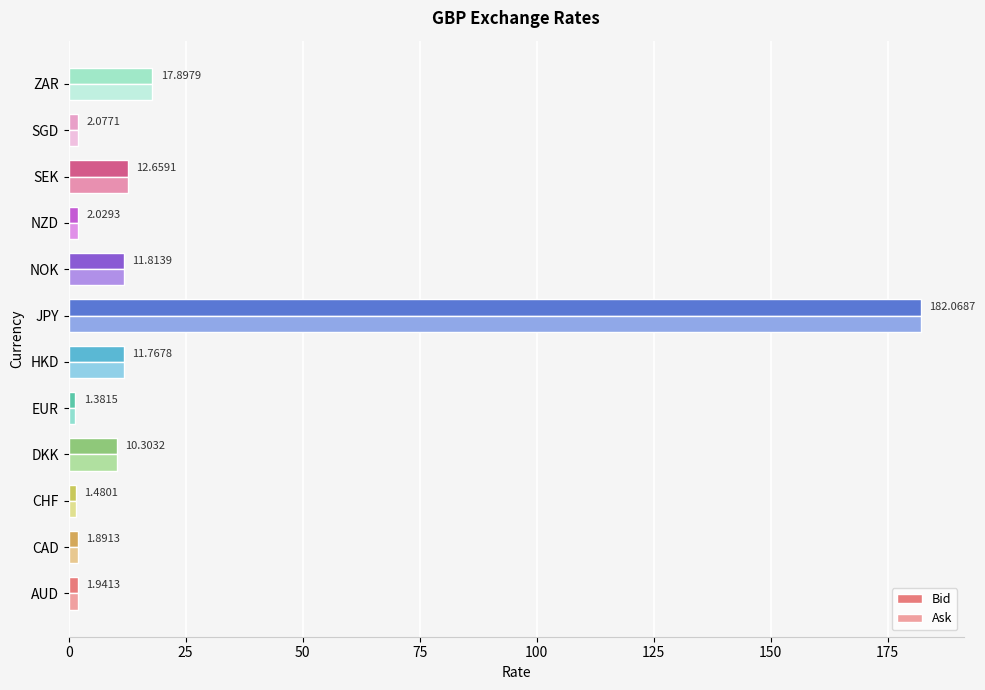

Which label corresponds to the smallest value in the chart?

EUR